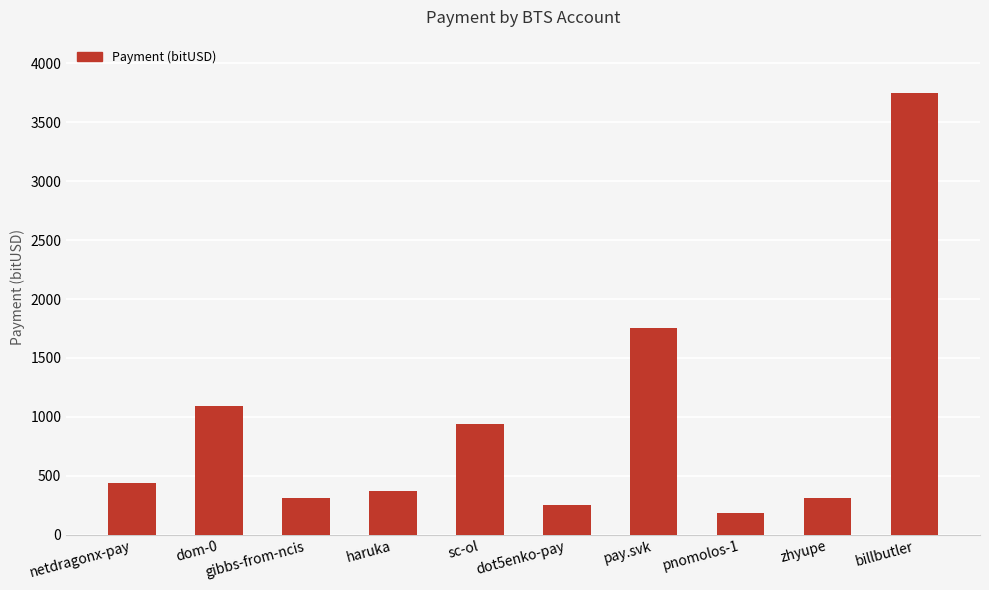

True or false: the data shows 568.3 at pay.svk.

False